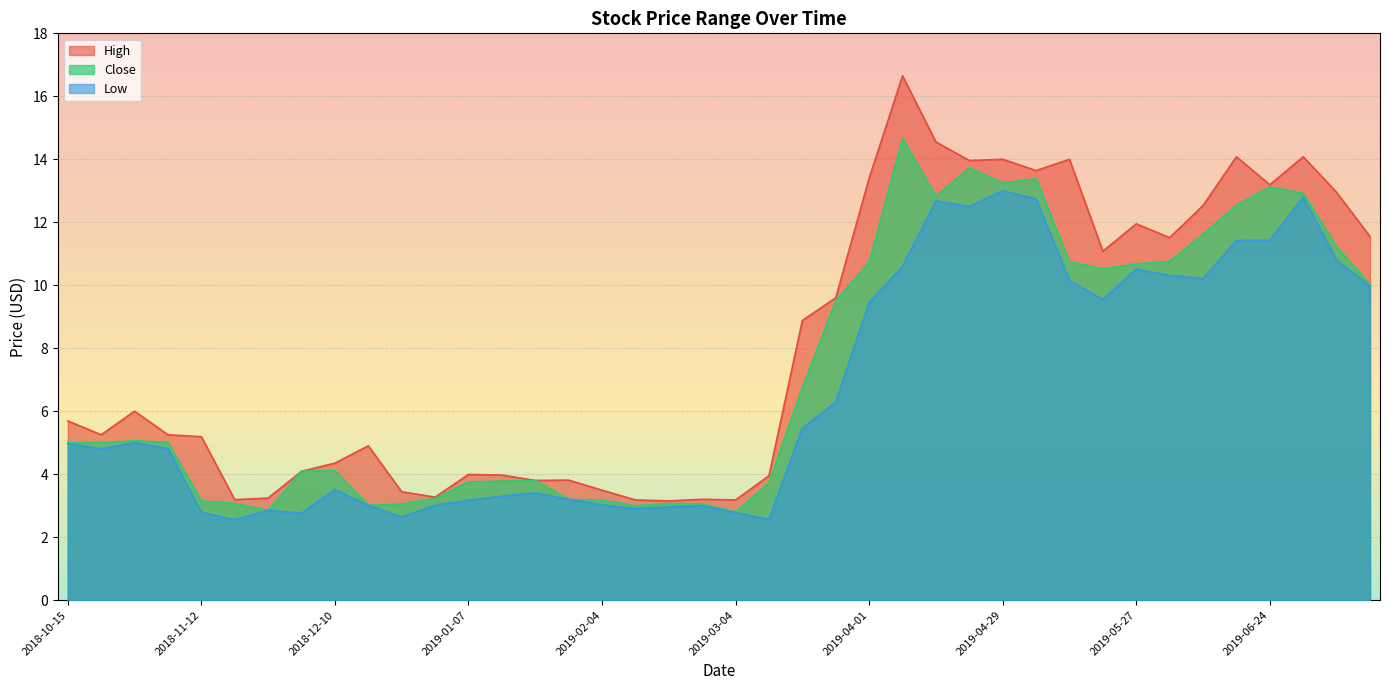

How many data points in High are less than 5?

17